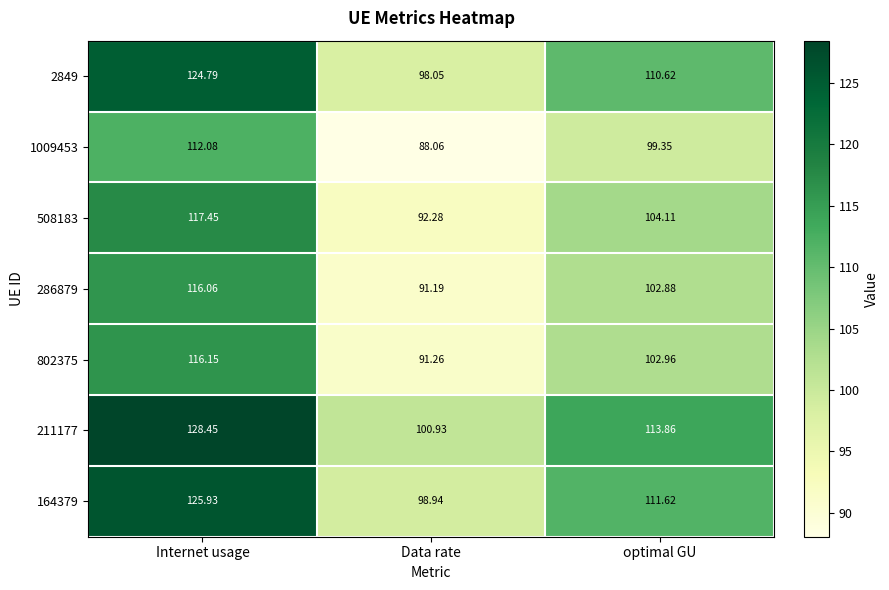

At which label does 1009453 reach its peak?

Internet usage